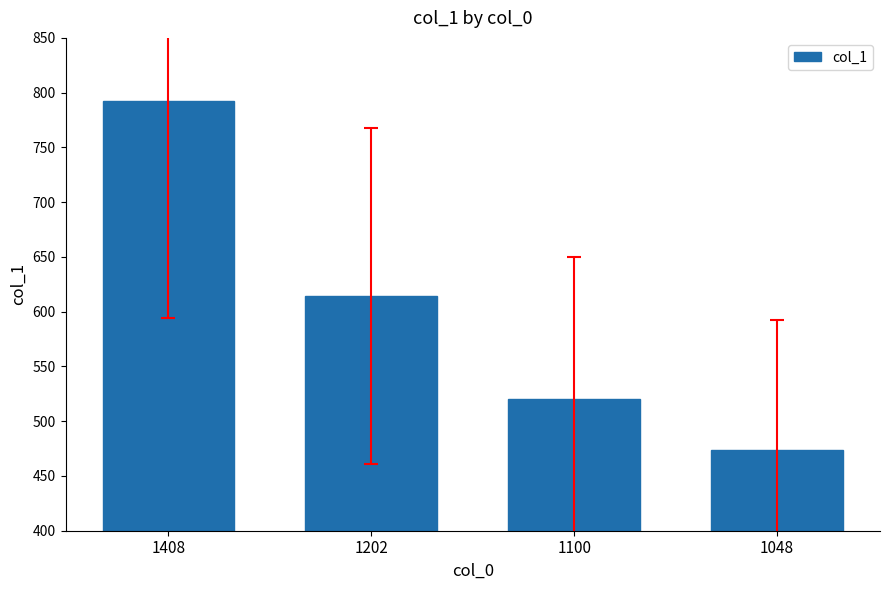

What is the sum of the values at 1202 and 1100?

1134